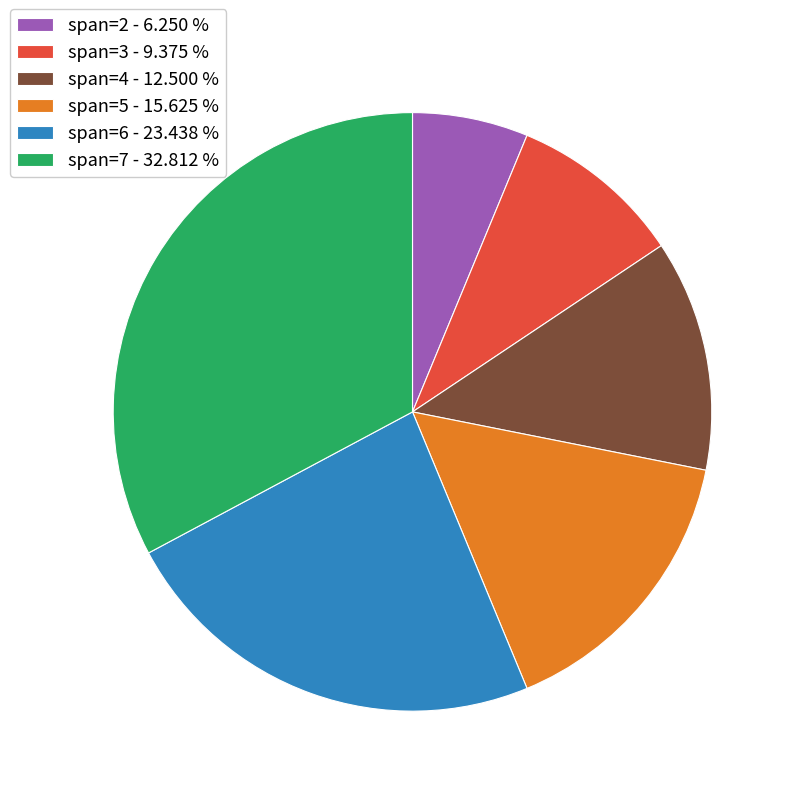

What is the largest slice in the pie chart?

span=7